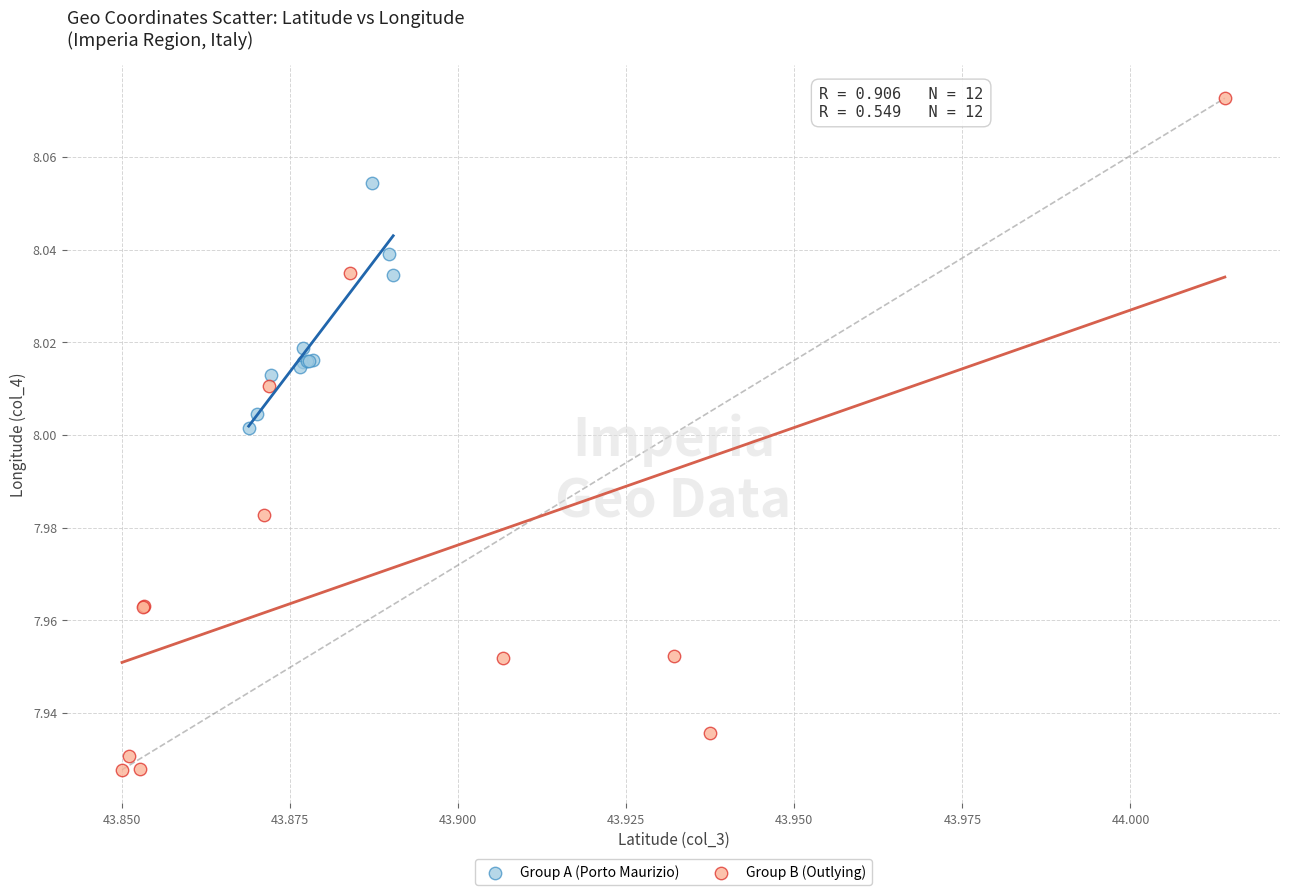

Which series has the largest Y range (max minus min)?

Group B (Outlying)